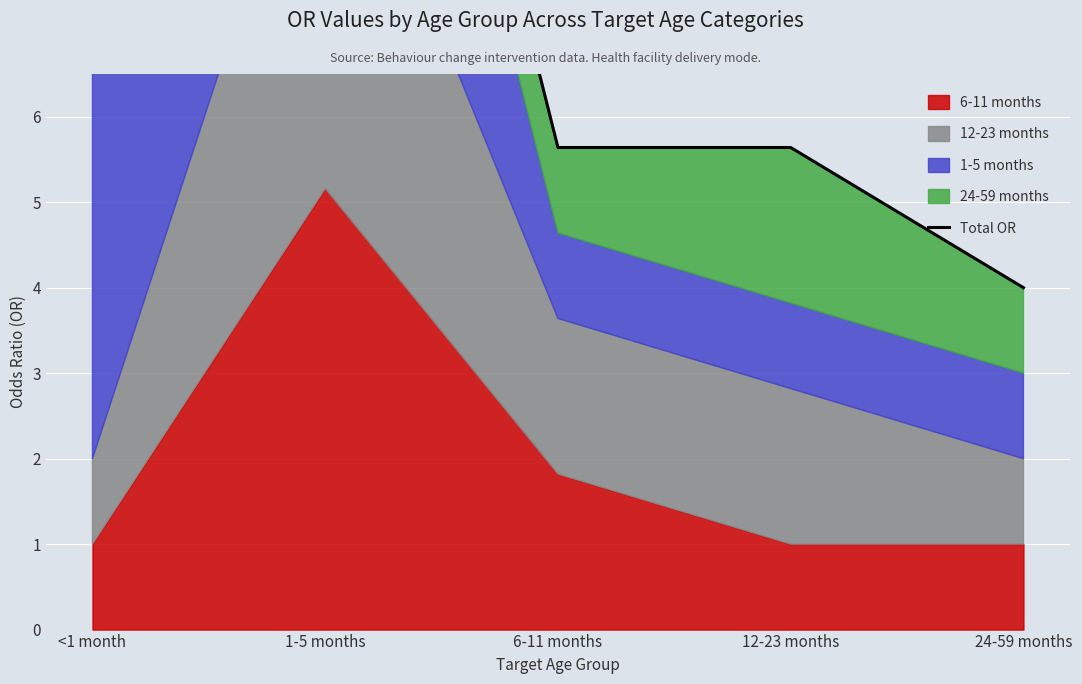

Rank the categories by value from lowest to highest.

24-59 months, 6-11 months, 12-23 months, <1 month, 1-5 months